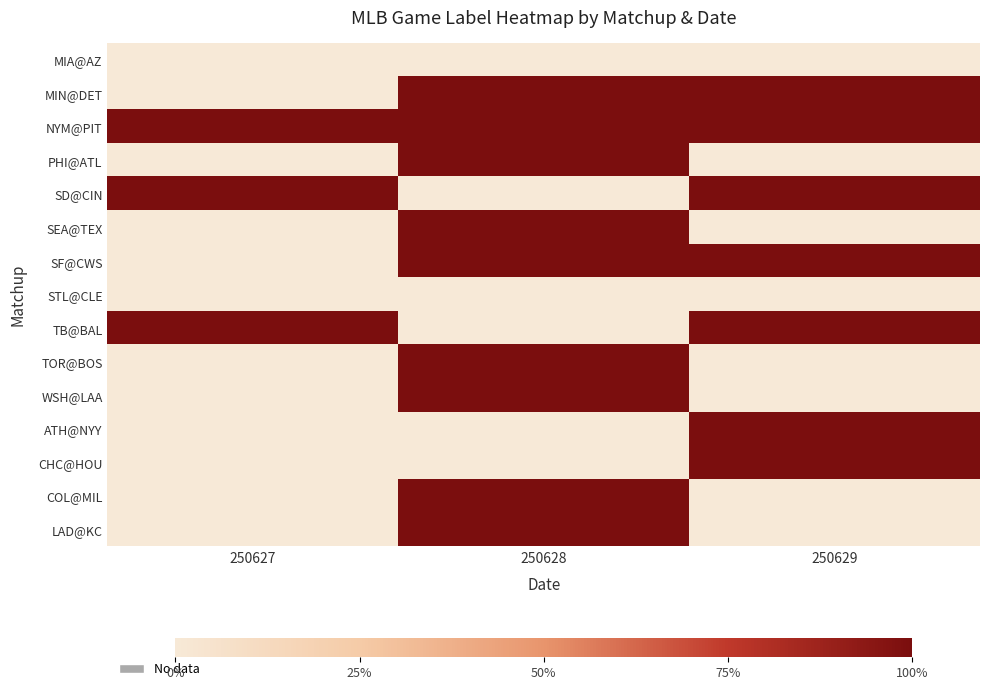

Reading left to right, list all the values displayed in this chart.

MIA@AZ: 250627=0	250628=0	250629=0
MIN@DET: 250627=0	250628=1	250629=1
NYM@PIT: 250627=1	250628=1	250629=1
PHI@ATL: 250627=0	250628=1	250629=0
SD@CIN: 250627=1	250628=0	250629=1
SEA@TEX: 250627=0	250628=1	250629=0
SF@CWS: 250627=0	250628=1	250629=1
STL@CLE: 250627=0	250628=0	250629=0
TB@BAL: 250627=1	250628=0	250629=1
TOR@BOS: 250627=0	250628=1	250629=0
WSH@LAA: 250627=0	250628=1	250629=0
ATH@NYY: 250627=0	250628=0	250629=1
CHC@HOU: 250627=0	250628=0	250629=1
COL@MIL: 250627=0	250628=1	250629=0
LAD@KC: 250627=0	250628=1	250629=0